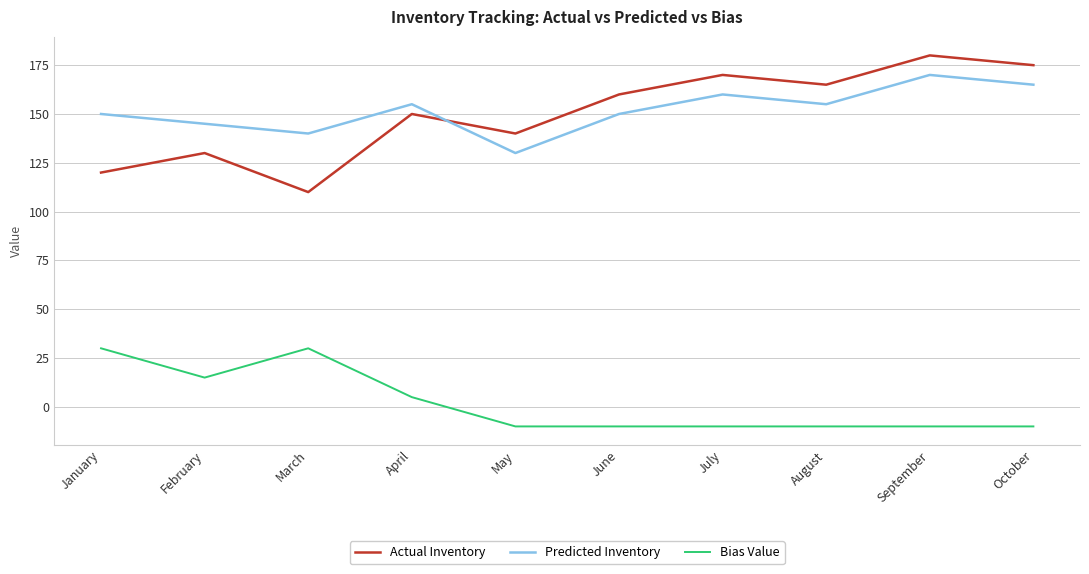

True or false: Actual Inventory and Bias Value intersect in this chart.

False